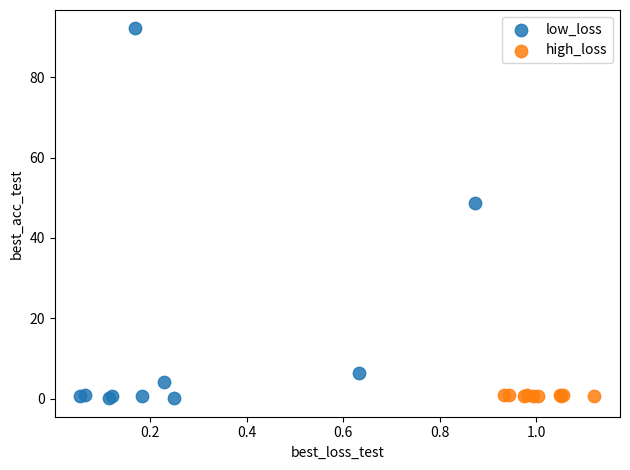

Which series contains the highest Y value?

low_loss